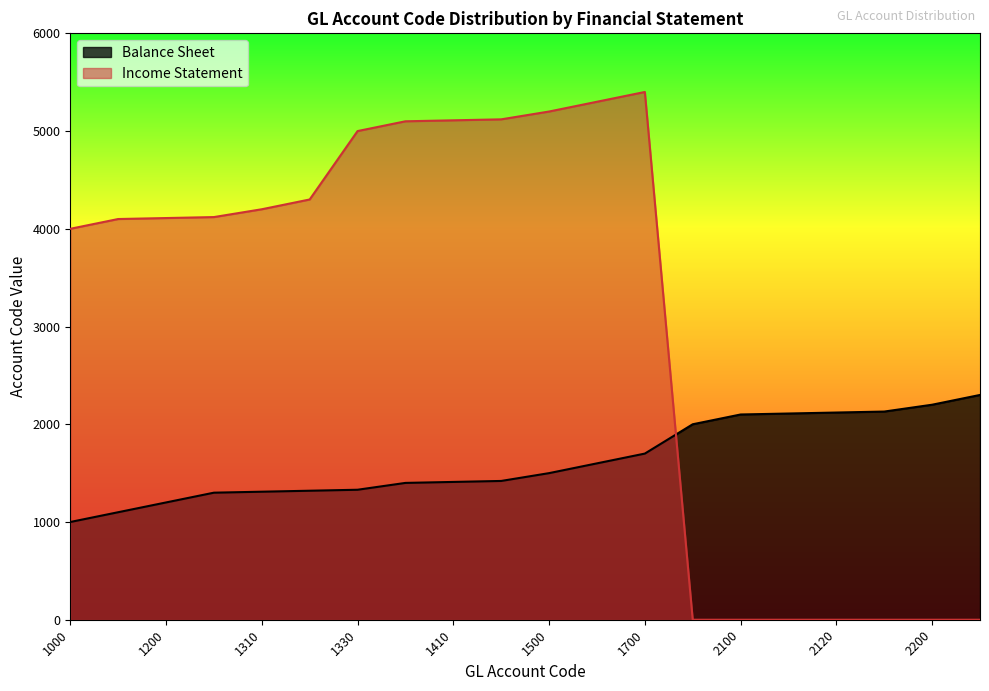

Reading left to right, list all the values displayed in this chart.

Balance Sheet: 1000	1100	1200	1300	1310	1320	1330	1400	1410	1420	1500	1600	1700	2000	2100	2110	2120	2130	2200	2300
Income Statement: 4000	4100	4110	4120	4200	4300	5000	5100	5110	5120	5200	5300	5400	0	0	0	0	0	0	0